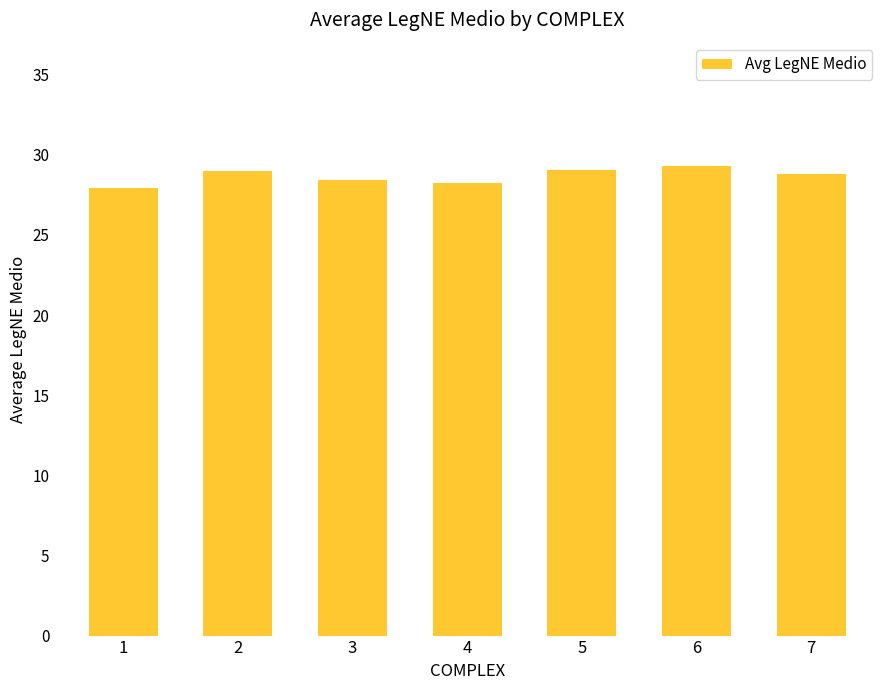

What is the maximum value shown in the chart?

29.3